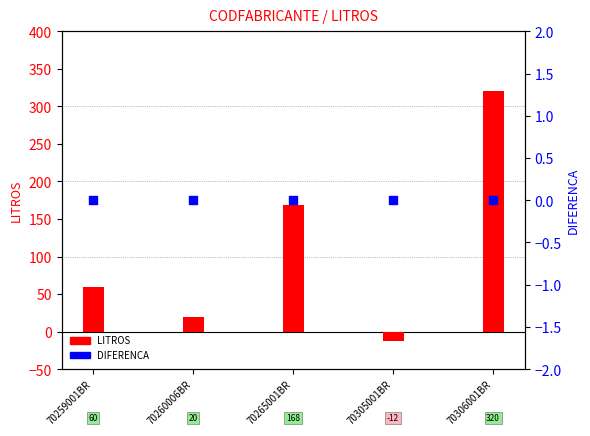

At which category is the sum across all series the highest?

70306001BR